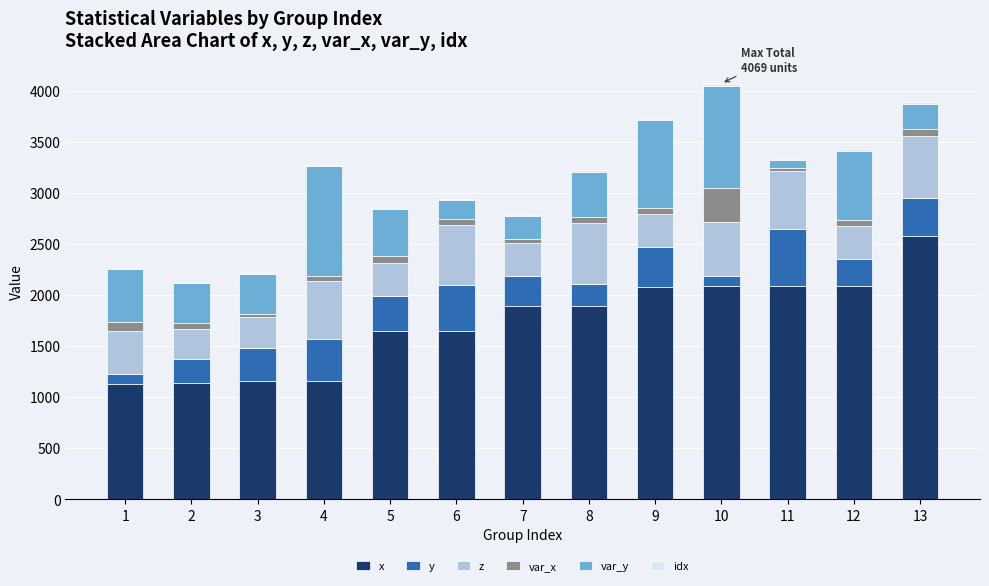

Where is x nearest to the value 1854?

7